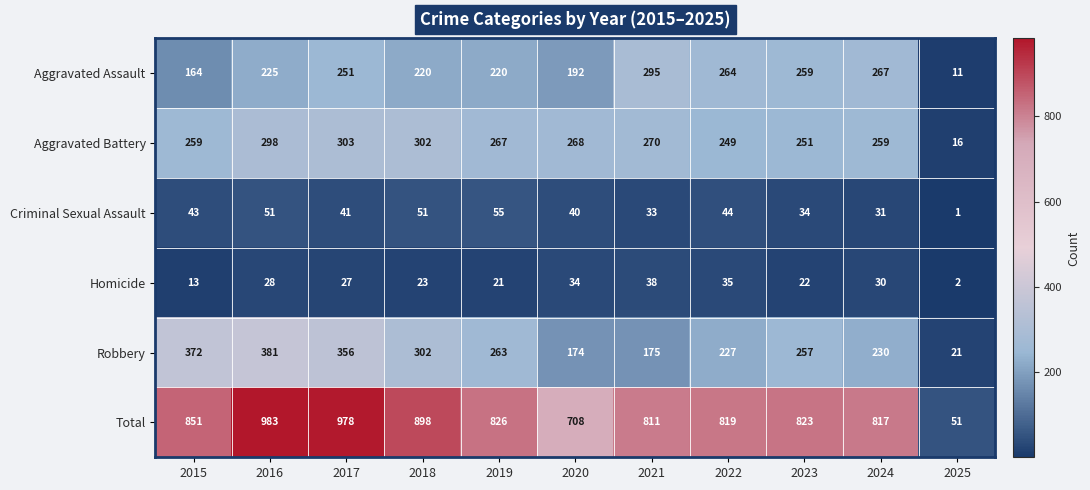

Which series has the largest total across all categories?

Total